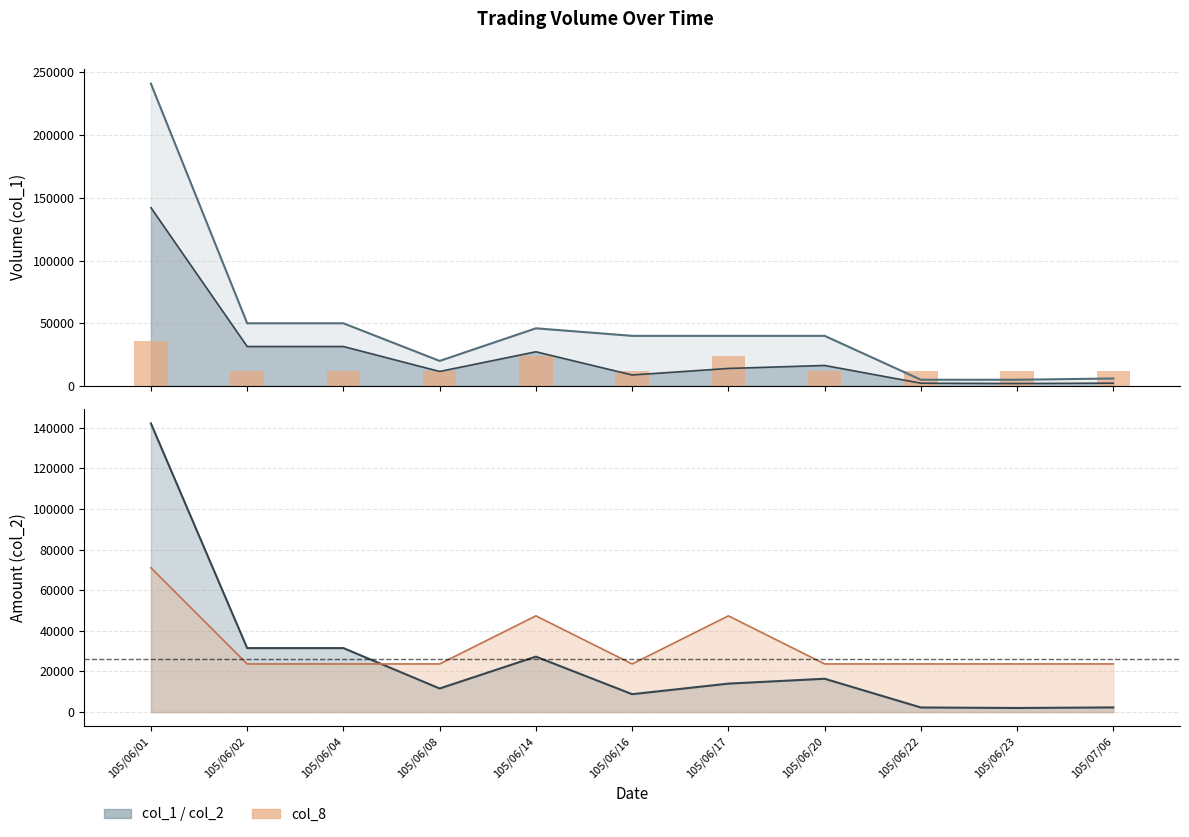

At which category is the sum across all series the highest?

105/06/01